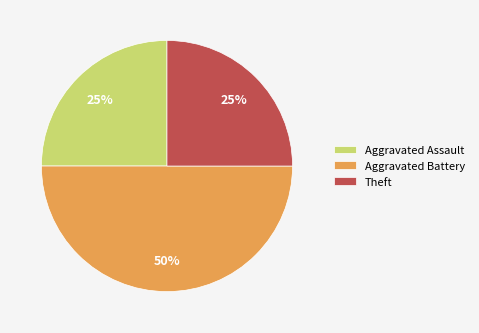

The Aggravated Battery slice represents 50% of the pie. True or false?

True